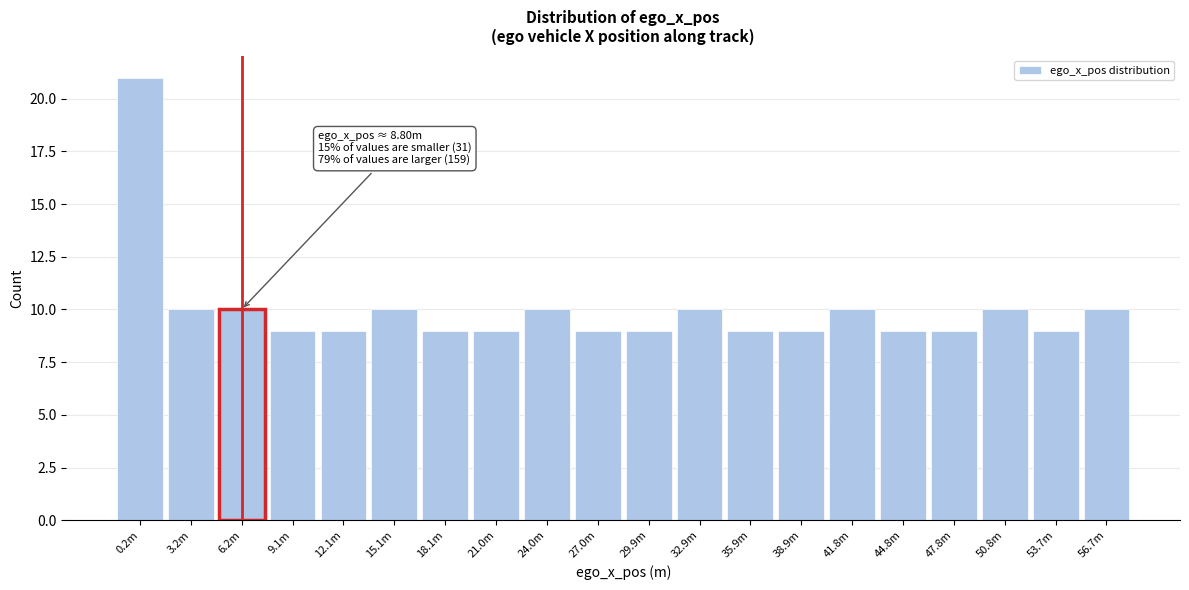

Reading left to right, transcribe all the data shown in this chart.

21	10	10	9	9	10	9	9	10	9	9	10	9	9	10	9	9	10	9	10